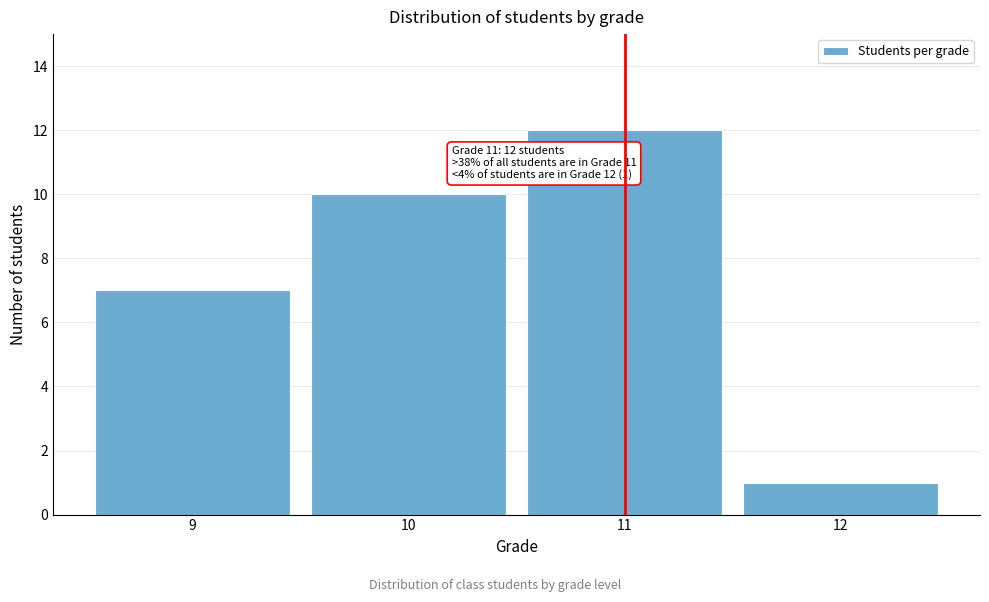

Reading left to right, transcribe all the data shown in this chart.

7	10	12	1